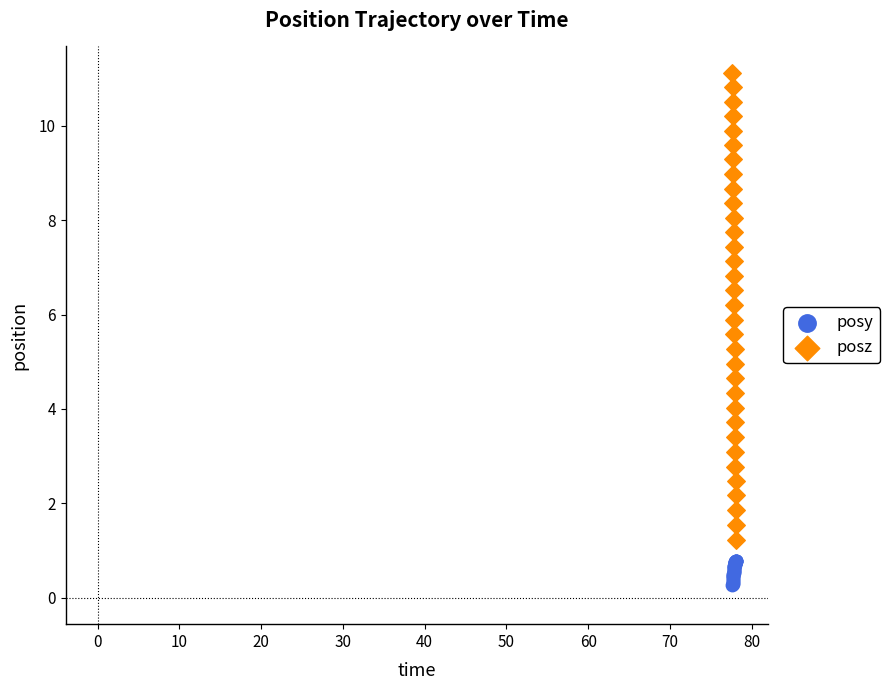

Which series reaches the minimum Y coordinate?

posy